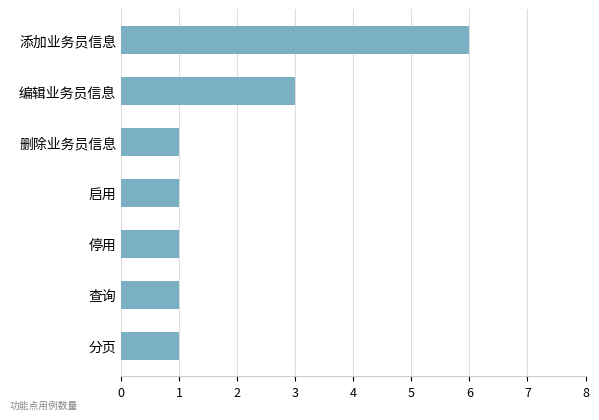

Does the chart contain stacked bars?

No